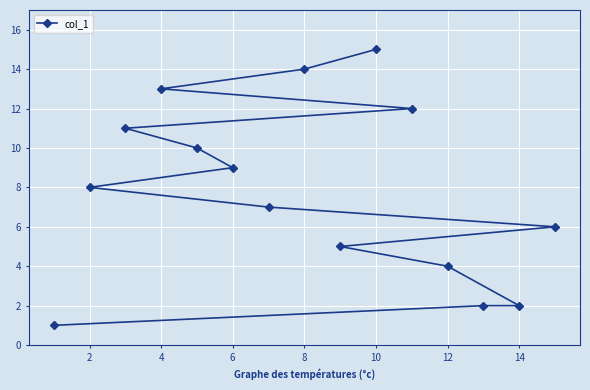

What is the difference between the maximum and minimum values?

14